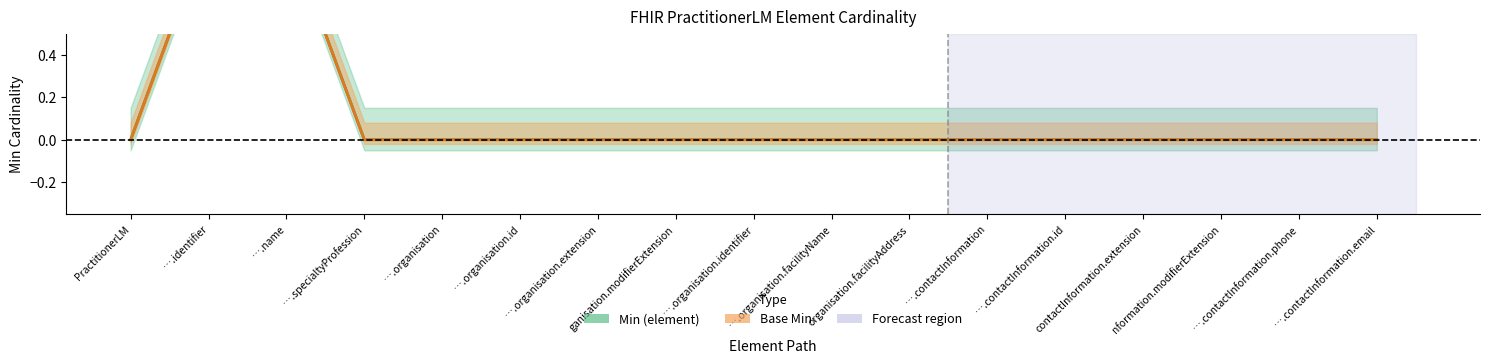

At which category does the chart reach its minimum across all series?

PractitionerLM